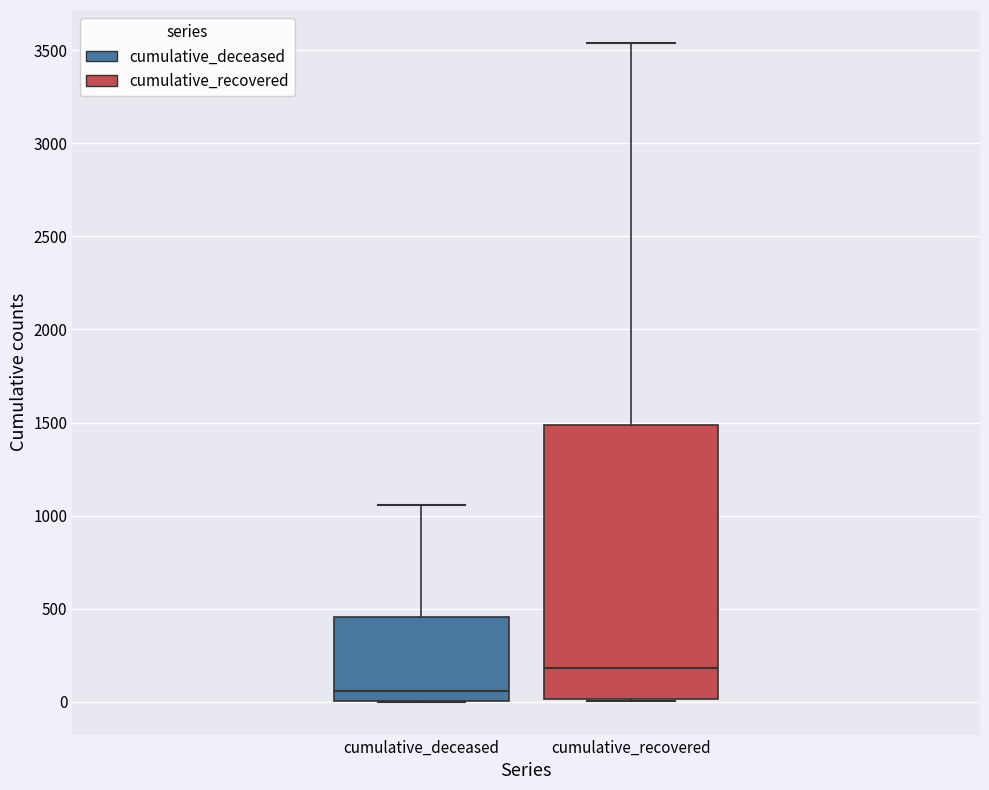

Where does the upper whisker of the box for cumulative_recovered end on the y-axis? The values are not printed on the chart, so give them approximately, as read against the axis.

3550